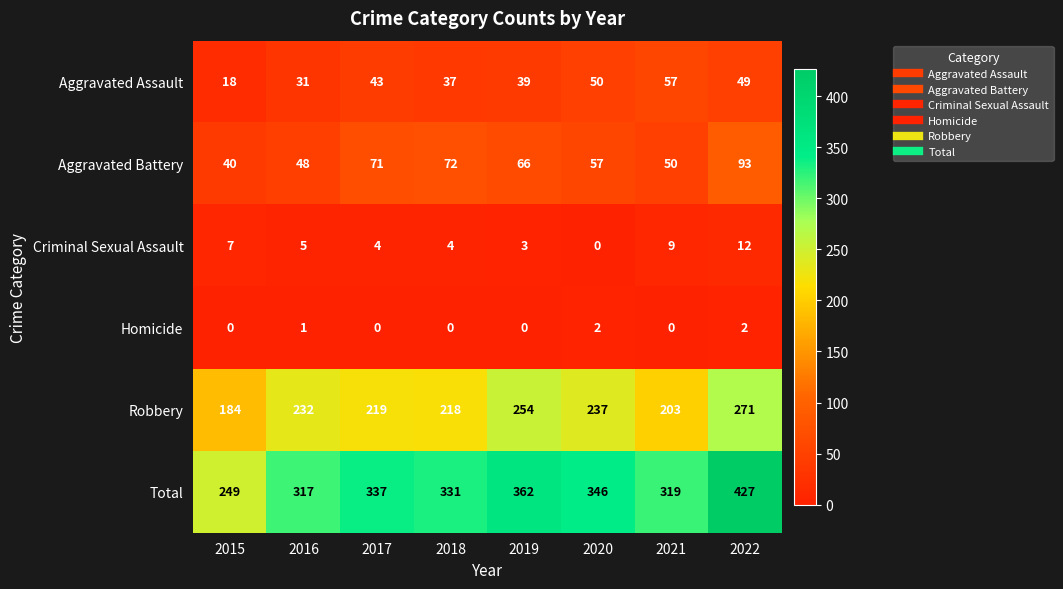

What is the greatest value displayed?

427